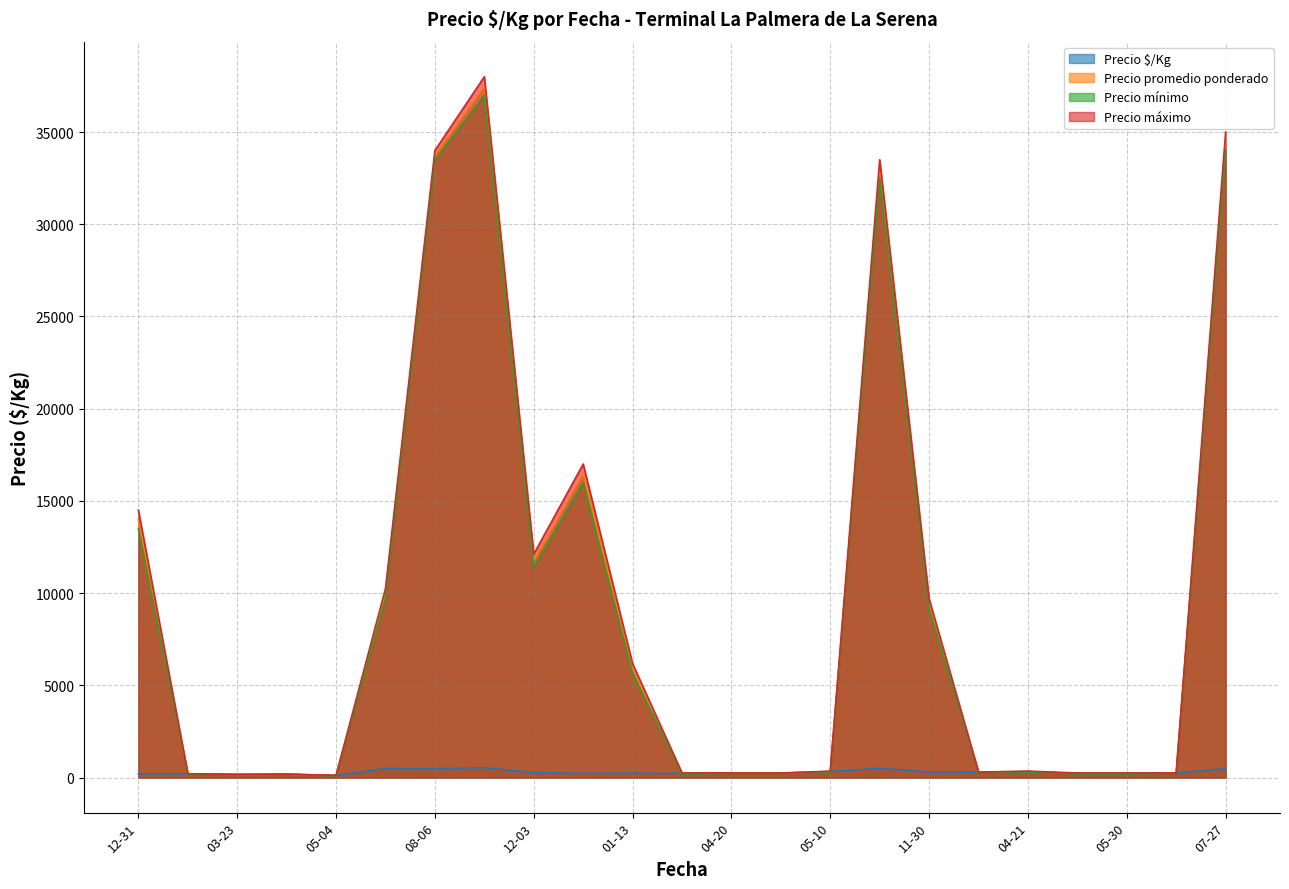

How many data points in Precio $/Kg are above 240?

19